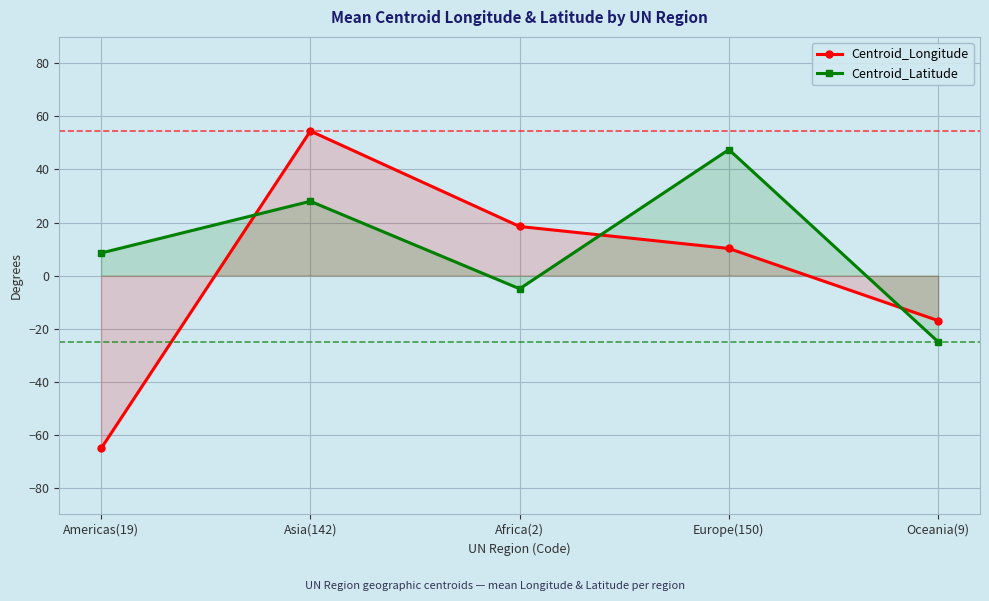

How many values in Centroid_Latitude are above zero?

3